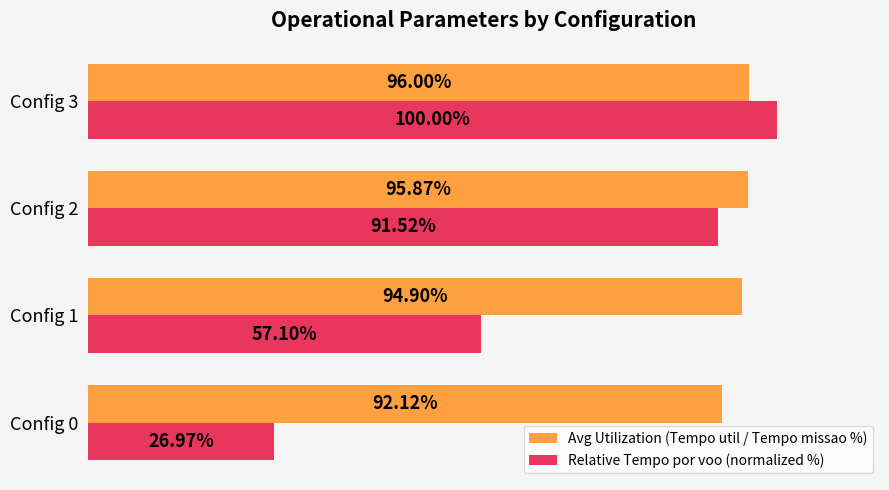

List the series in order of their peak value, highest first.

Relative Tempo por voo (normalized %), Avg Utilization (Tempo util / Tempo missao %)